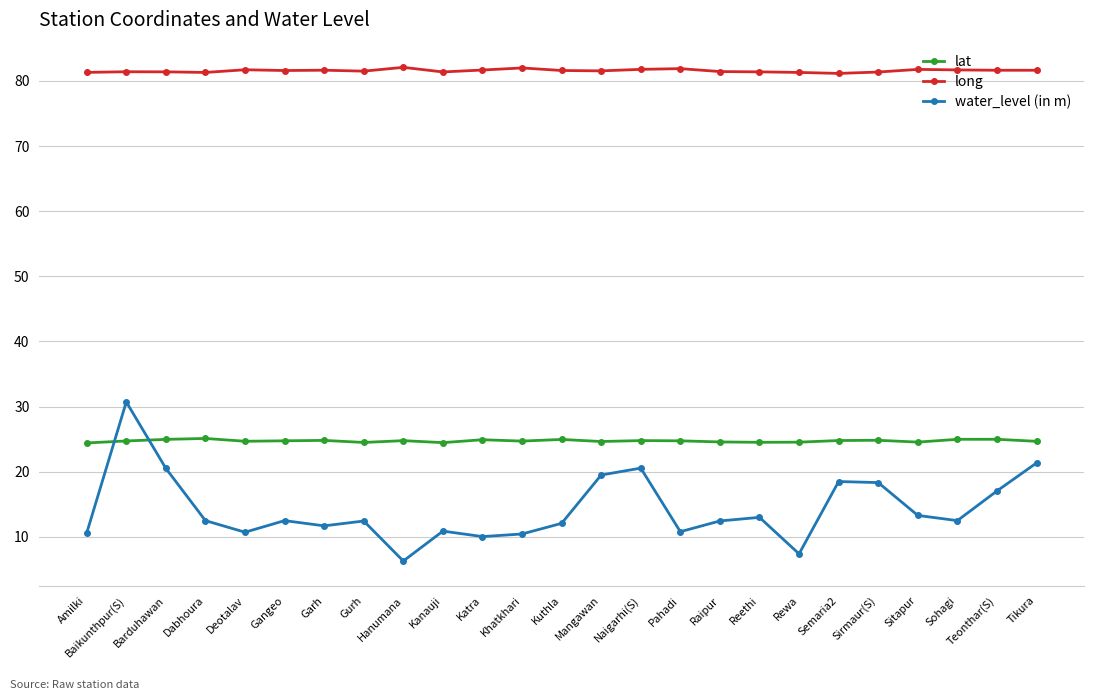

What is the sum of all water_level (in m) values?

356.2